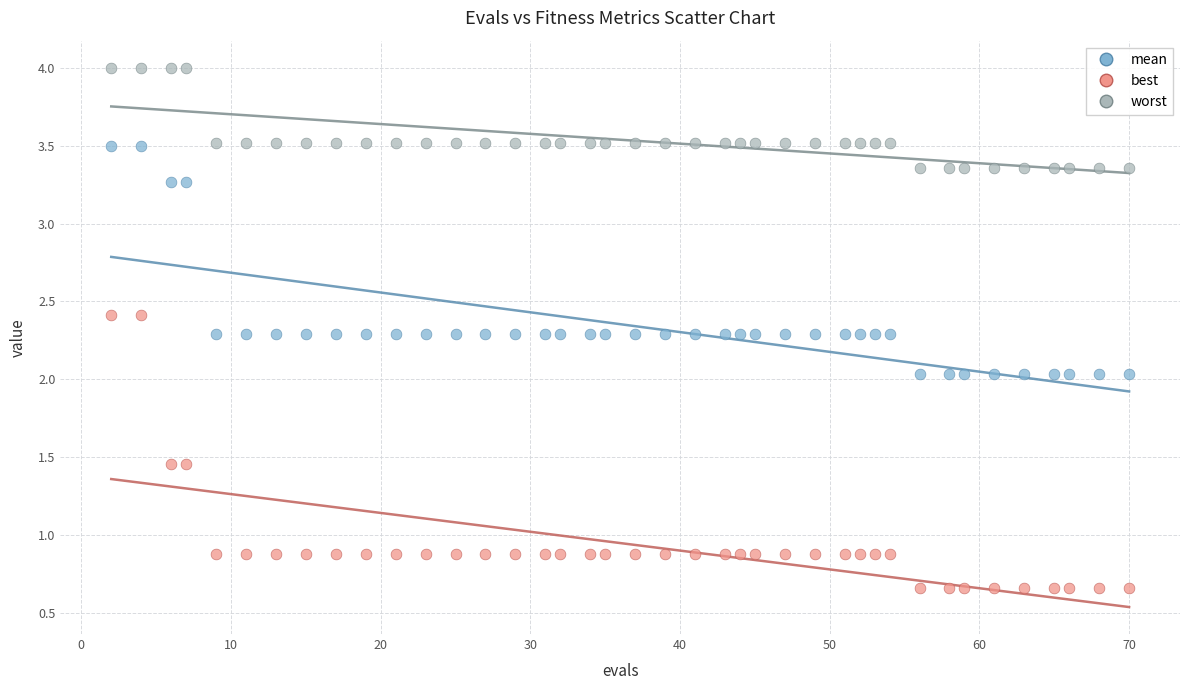

Which series reaches the minimum Y coordinate?

best